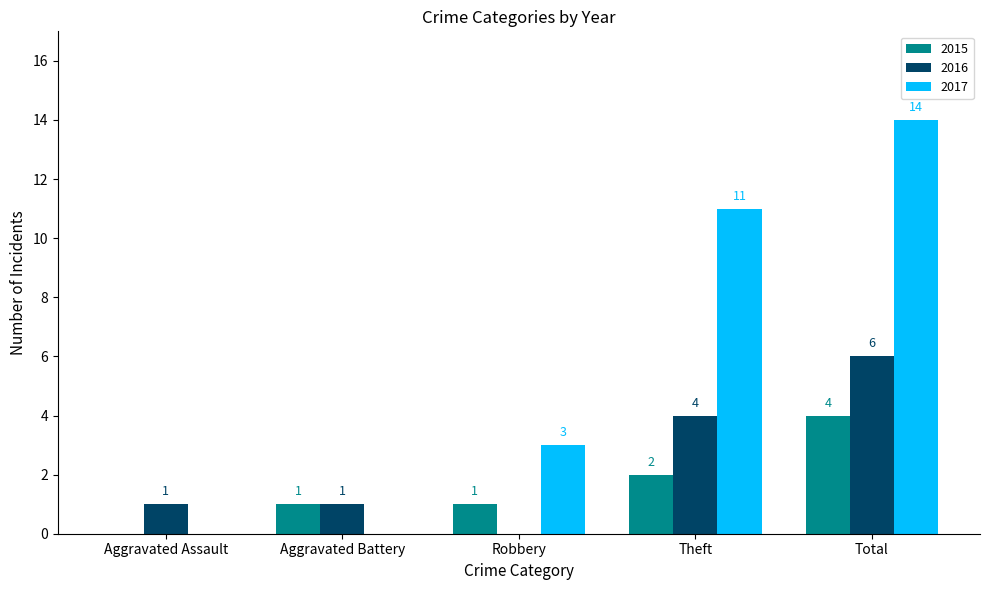

At which category does the chart reach its peak across all series?

Total